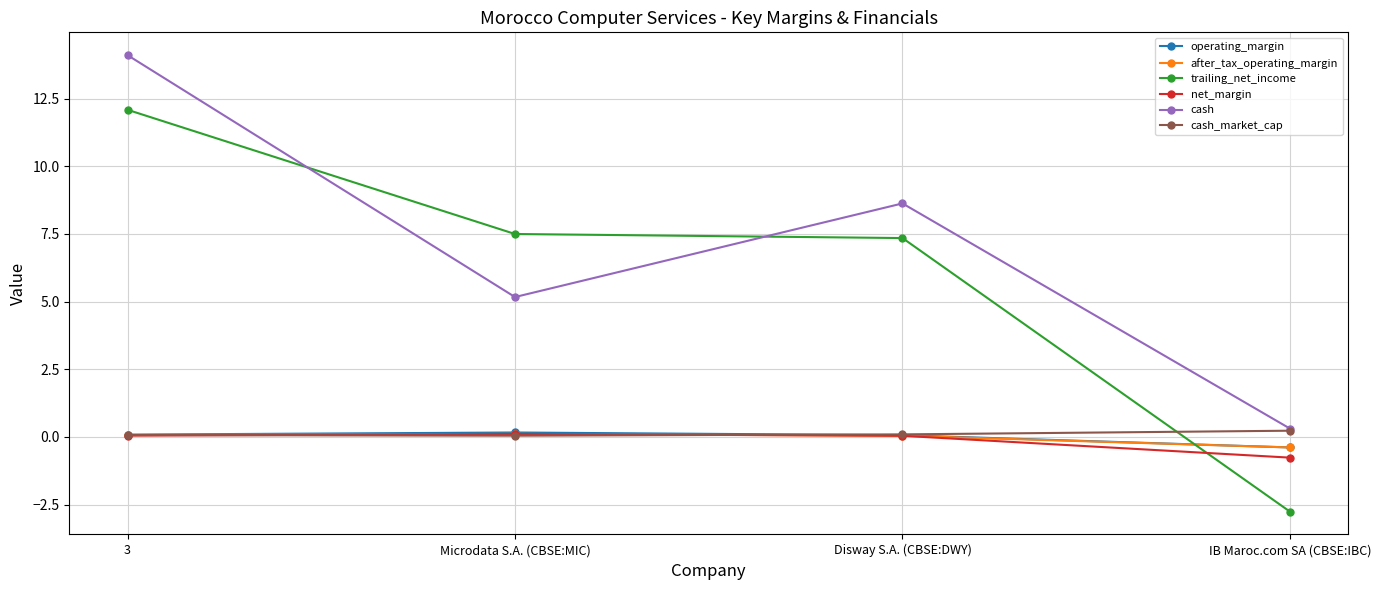

At which label does cash first exceed 8?

3